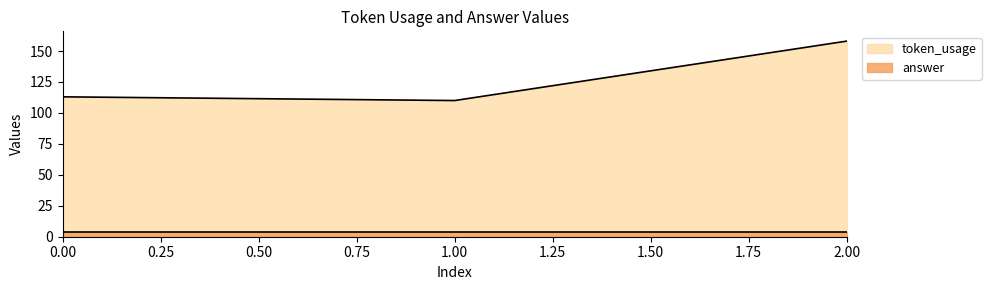

The chart shows a value of 68 at 1. True or false?

False